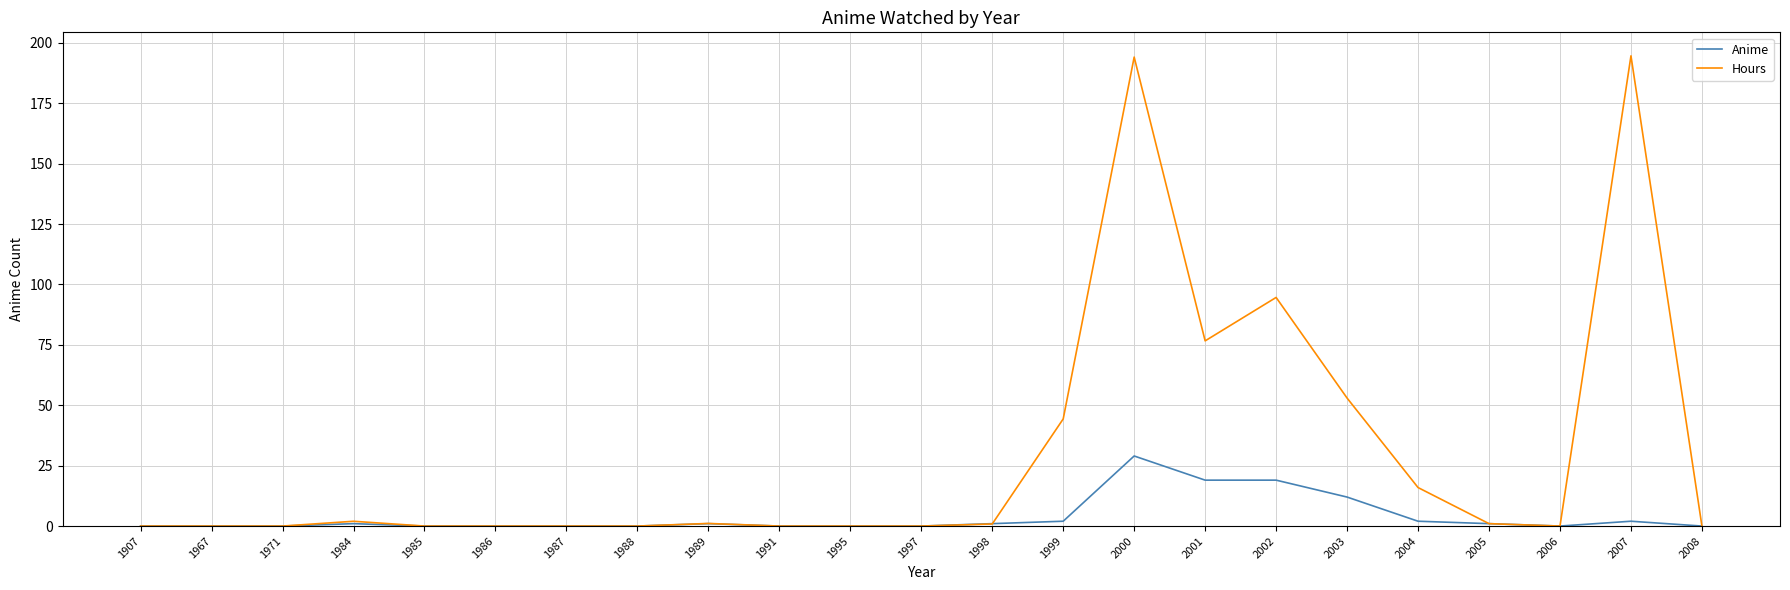

Which series has the widest spread of values?

Hours